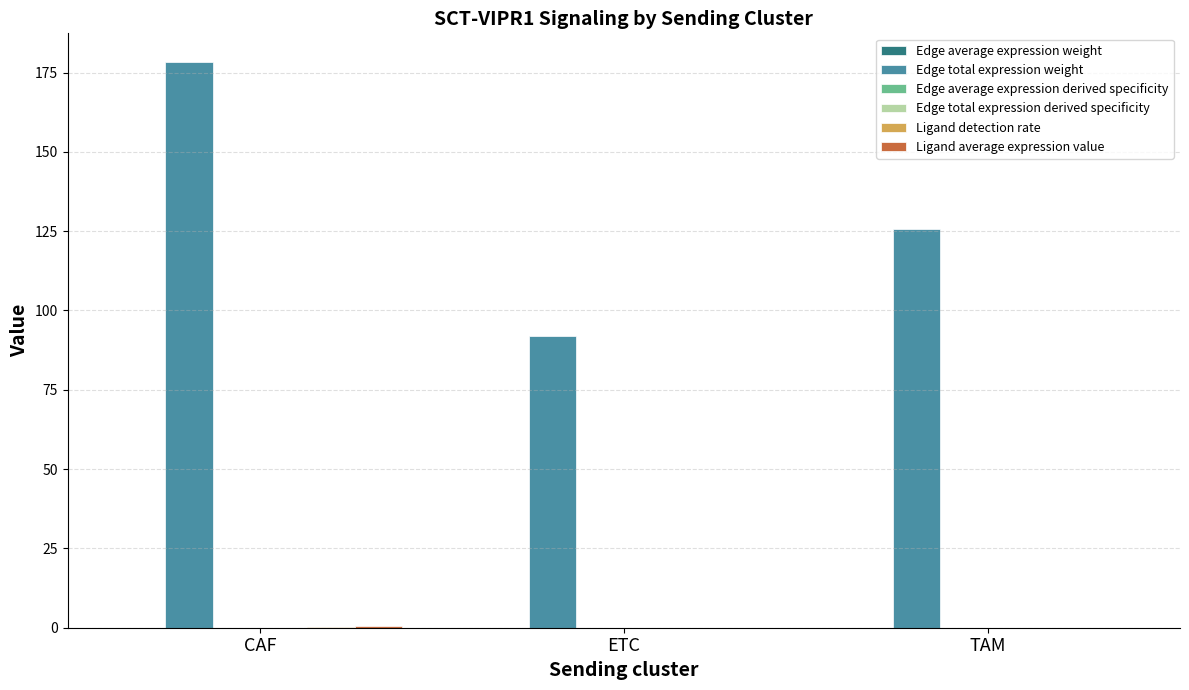

Which category has the highest value across all series?

CAF